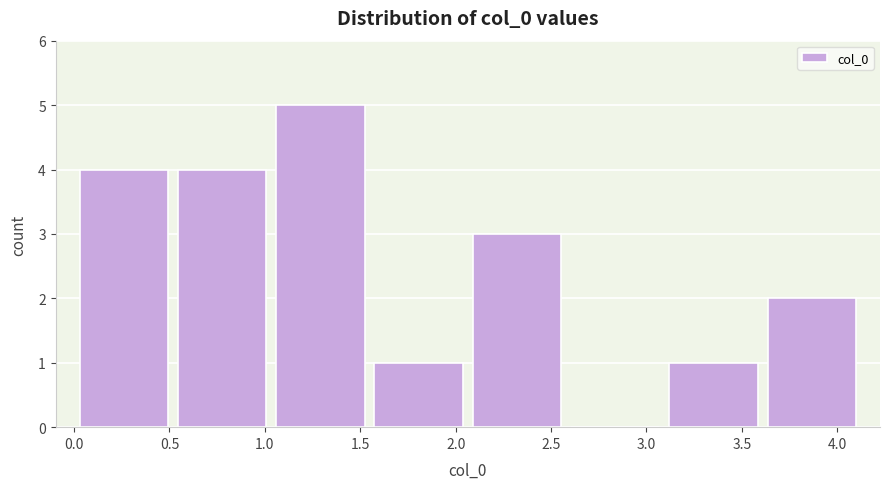

Reading left to right, transcribe this chart: for each bar, give the range it covers on the x-axis and its height. Neither the bar edges nor the heights are printed on the chart, so give them approximately, as read against the axes.

0.00 to 0.50: 4
0.50 to 1.05: 4
1.05 to 1.55: 5
1.55 to 2.05: 1
2.05 to 2.60: 3
2.60 to 3.10: 0
3.10 to 3.60: 1
3.60 to 4.10: 2